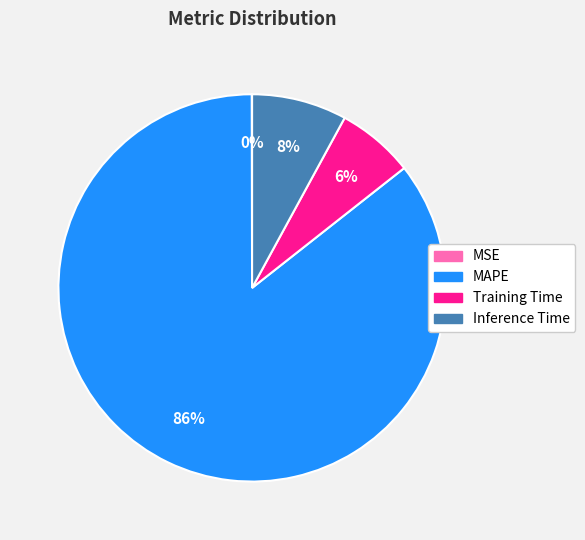

Between MAPE and Training Time, which is larger?

MAPE